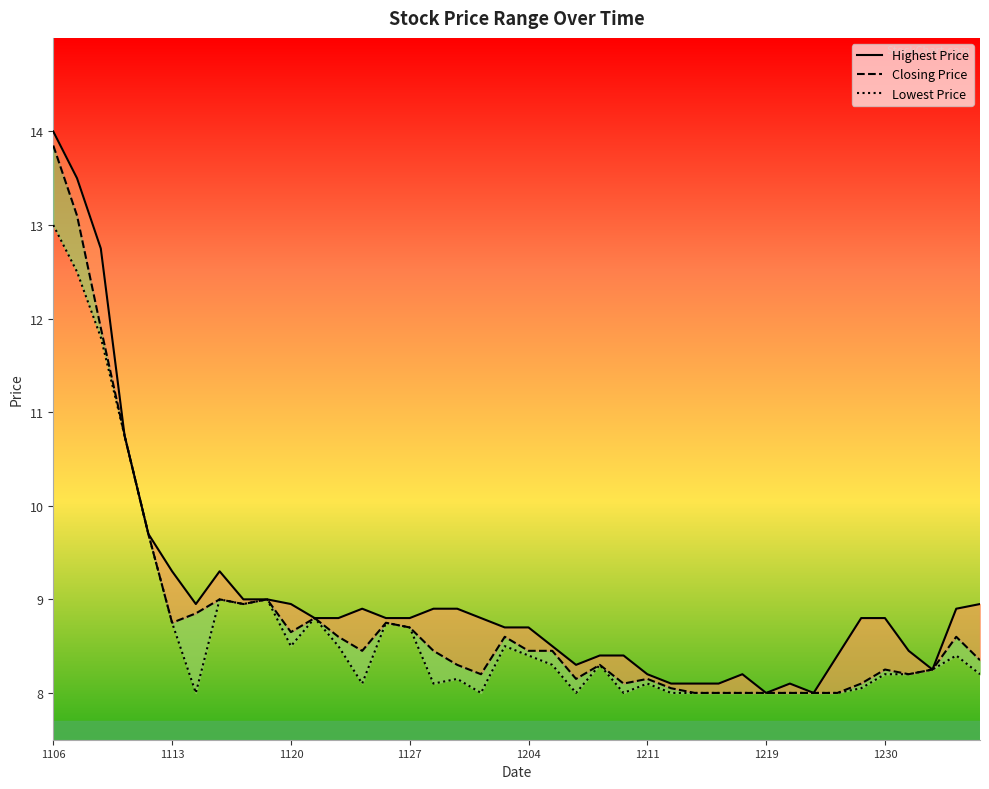

True or false: Closing Price has a value of 13.9 at 8.

False